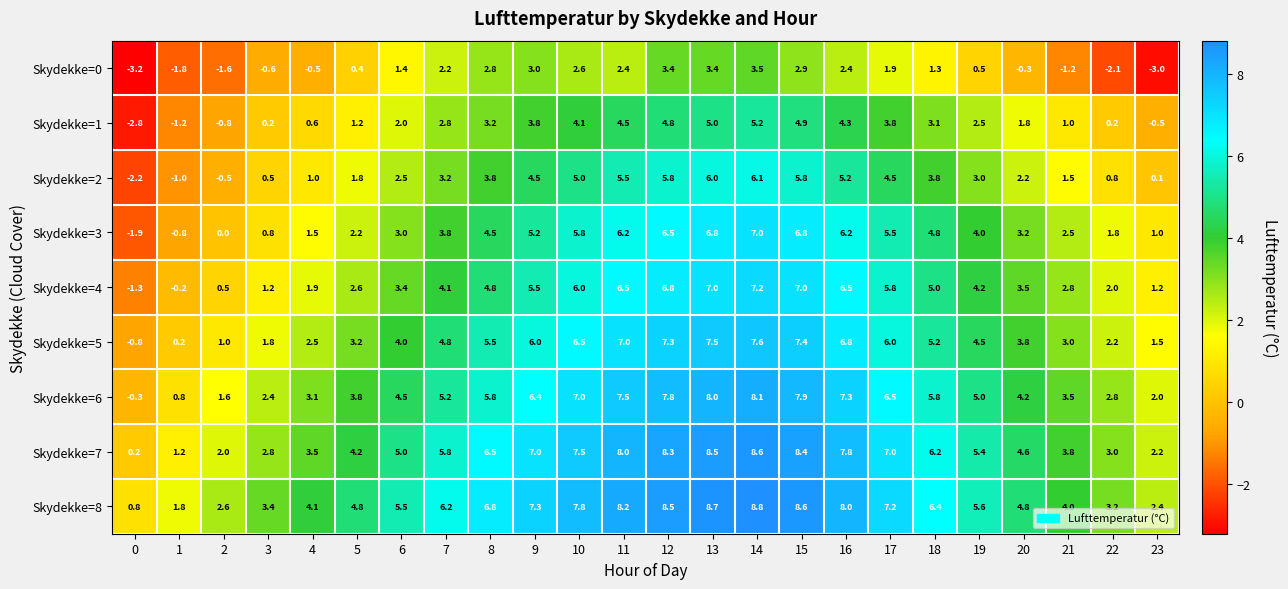

List the series in order of their peak value, lowest first.

Skydekke=0, Skydekke=1, Skydekke=2, Skydekke=3, Skydekke=4, Skydekke=5, Skydekke=6, Skydekke=7, Skydekke=8